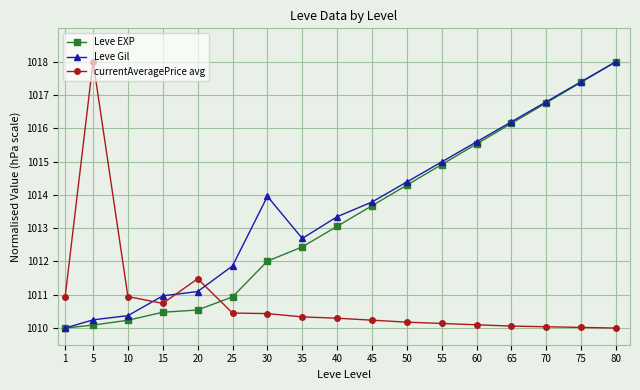

How many times do Leve EXP and currentAveragePrice avg cross each other?

1